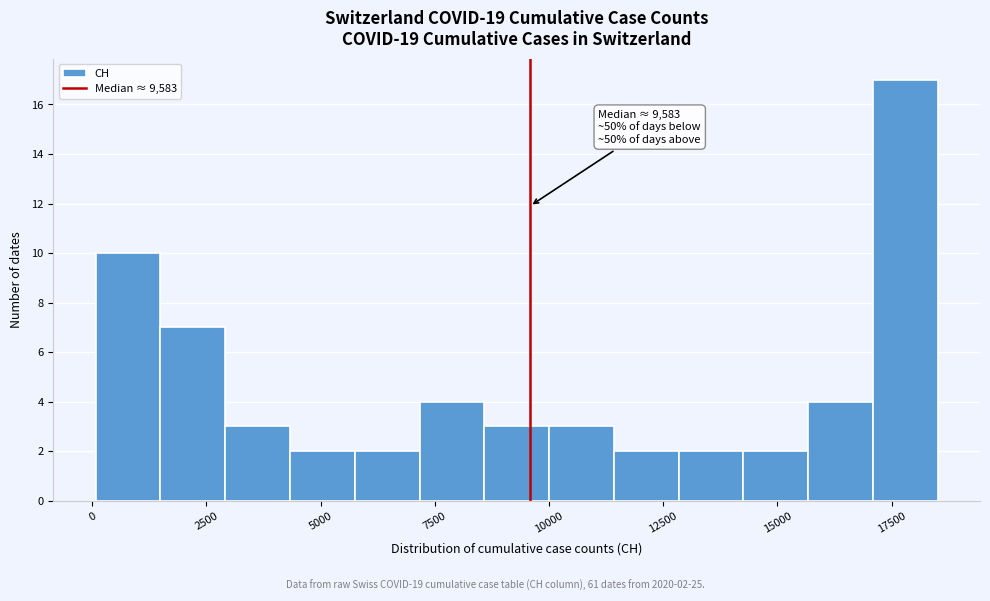

Around what value on the x-axis is the tallest bar? Give the approximate position of its centre, as read against the axis.

18000